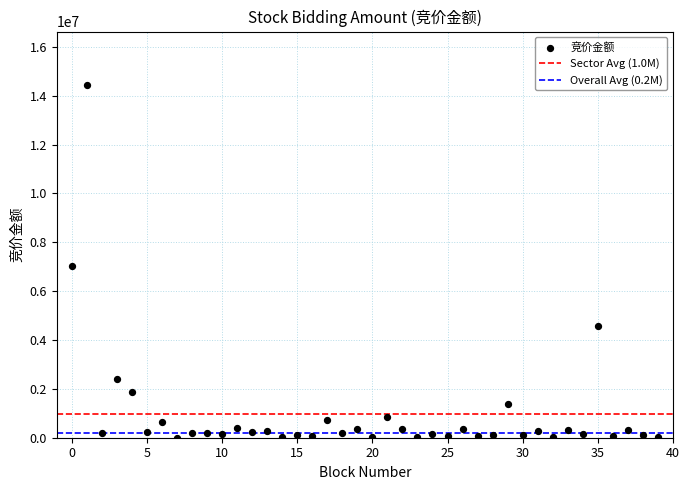

What Y value in the scatter plot is closest to 7229598?

7029011